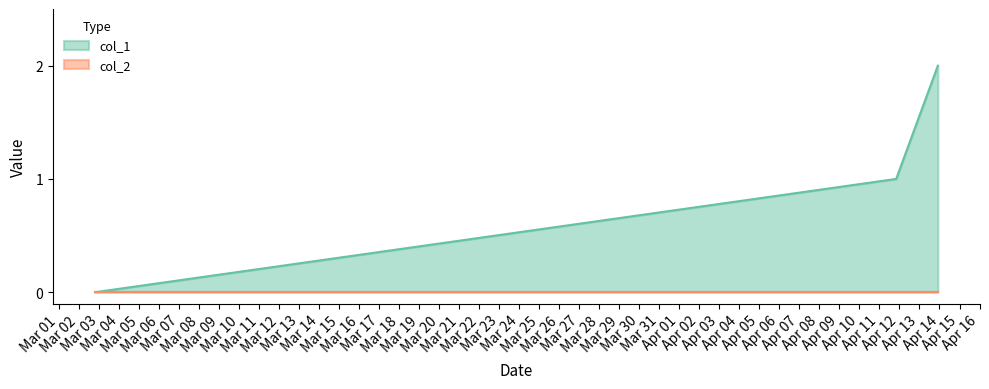

What is the approximate value at 1649707309?

1